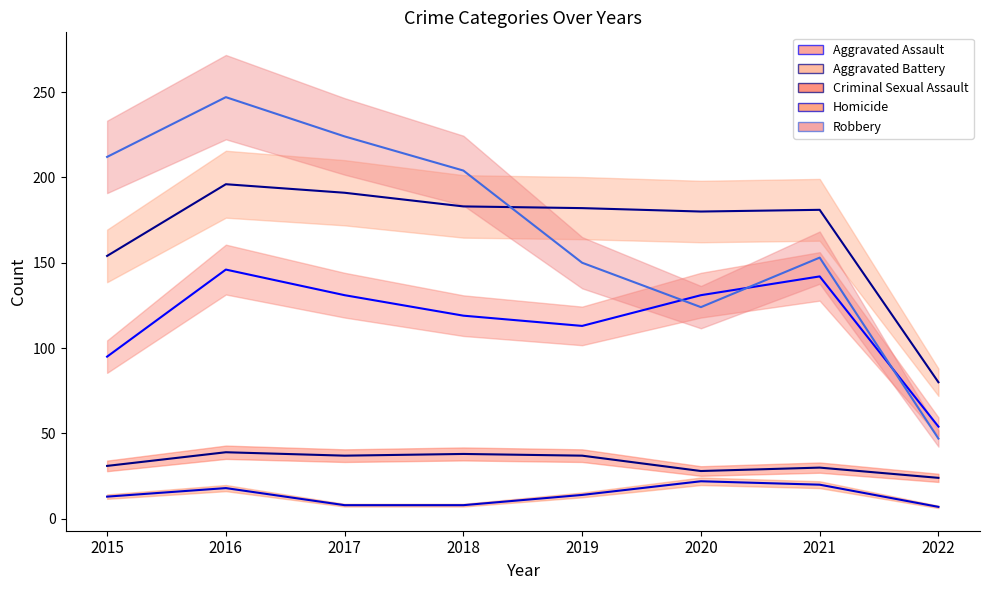

Which has a higher value, 2022 or 2021?

2021